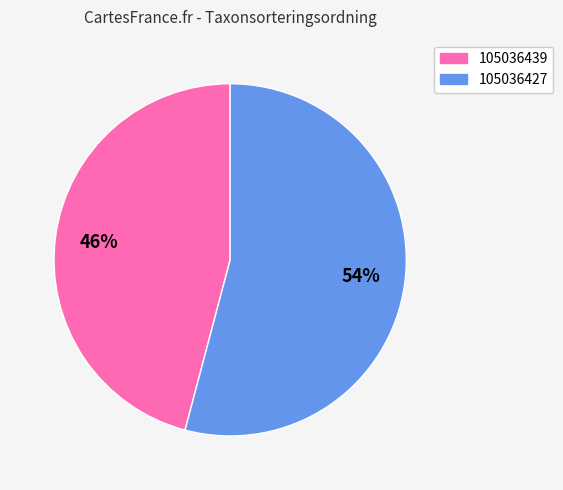

Approximately how many times larger is the value at 105036427 compared to 105036439?

1.2